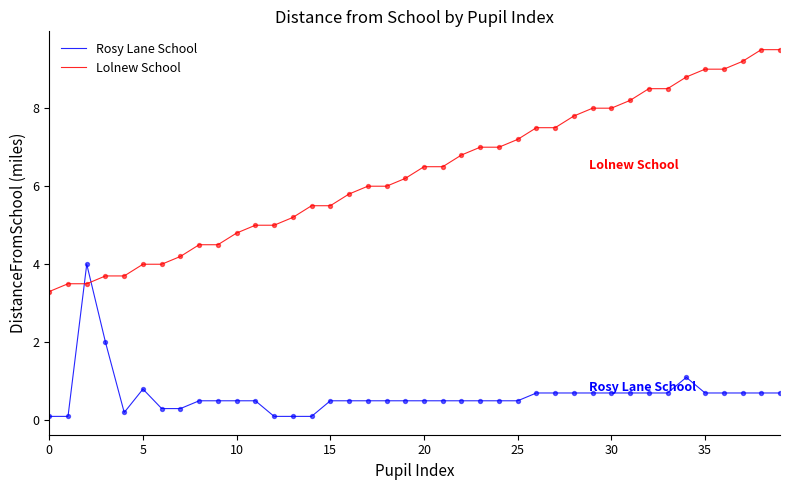

Which series has the largest range (max minus min)?

Lolnew School